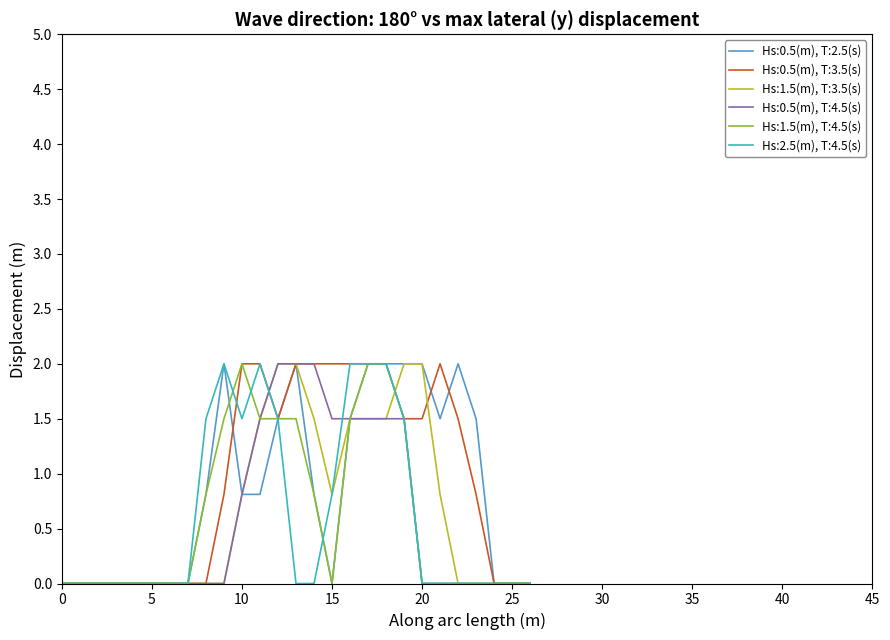

What is the difference between the maximum and minimum values in the Hs:0.5(m), T:2.5(s) series?

2.0